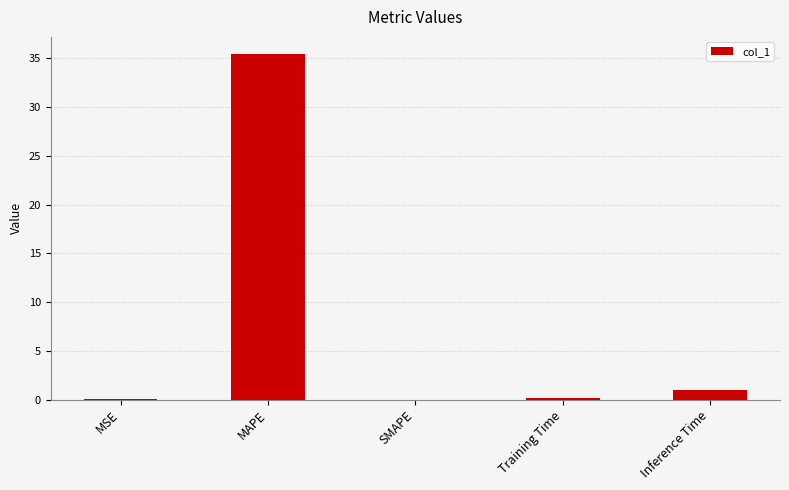

What is the approximate value at MAPE?

35.4